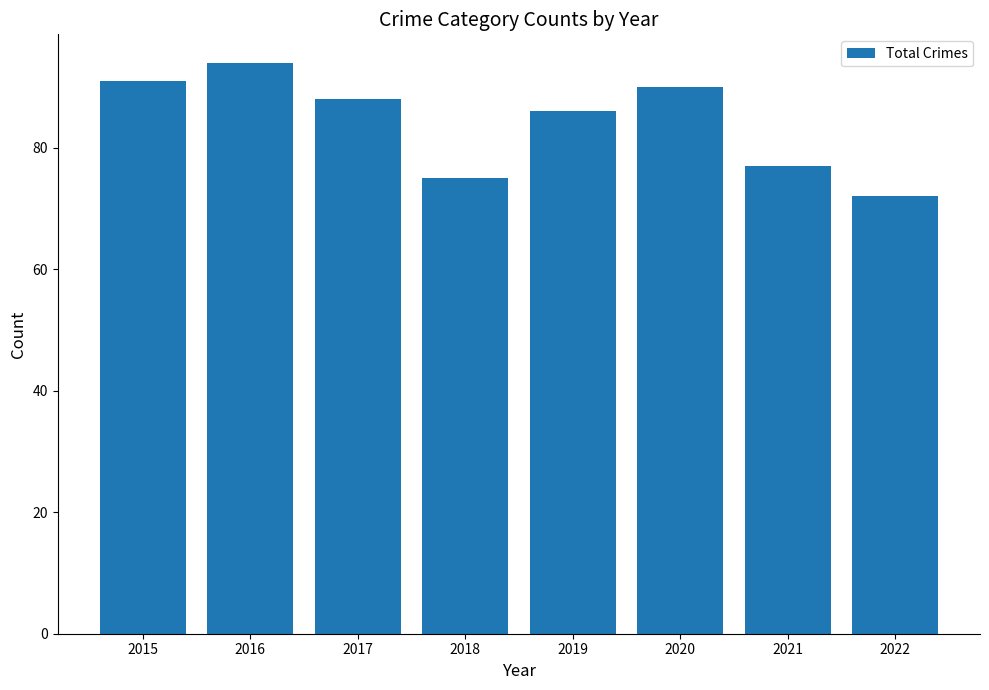

At which label does the data first exceed 88?

2015